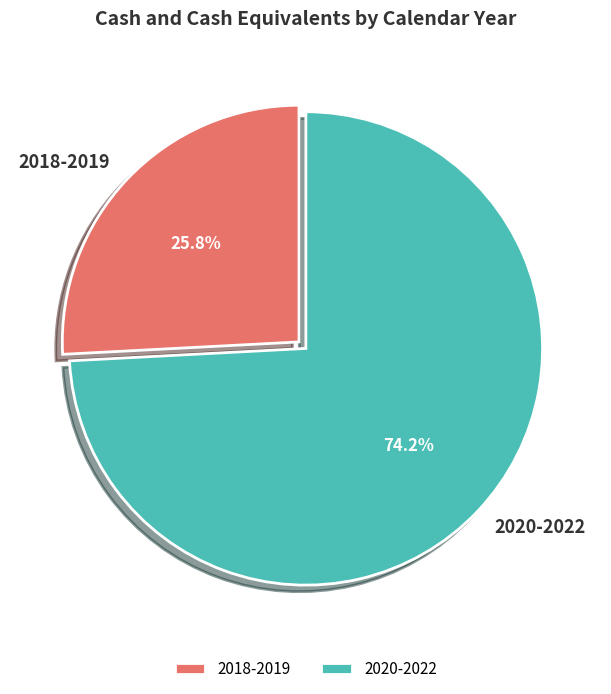

Which slice is the smallest?

2018-2019